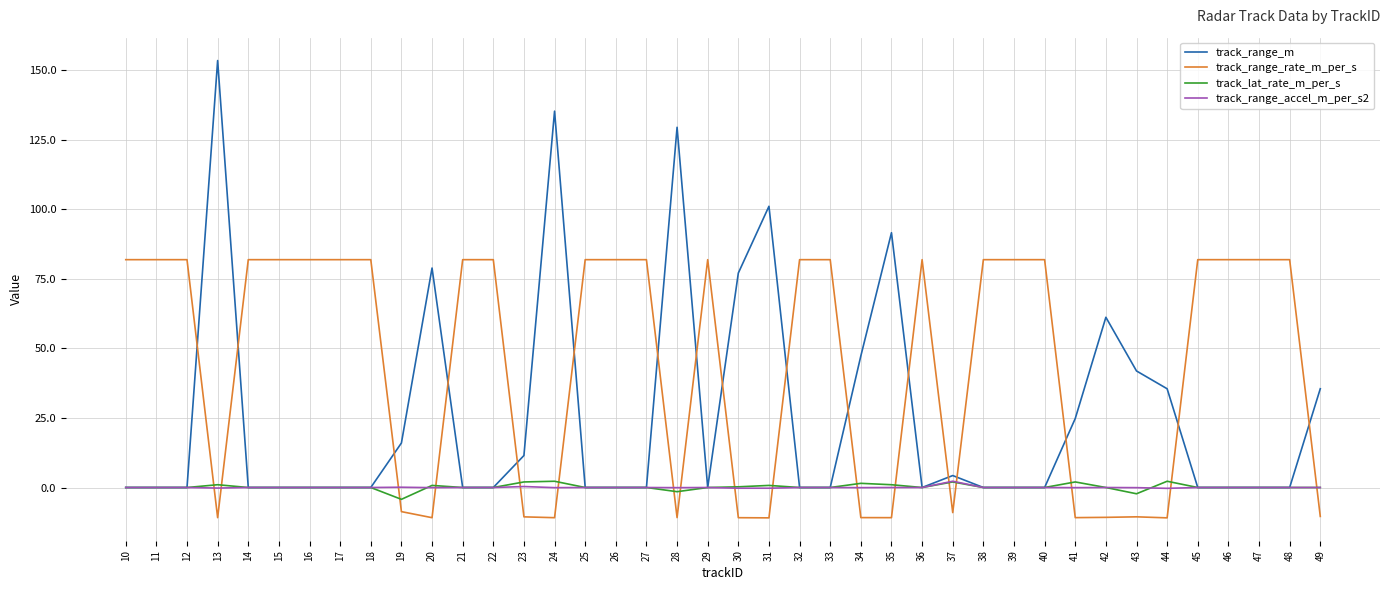

The value of track_range_accel_m_per_s2 at 49 is 0.0. True or false?

True